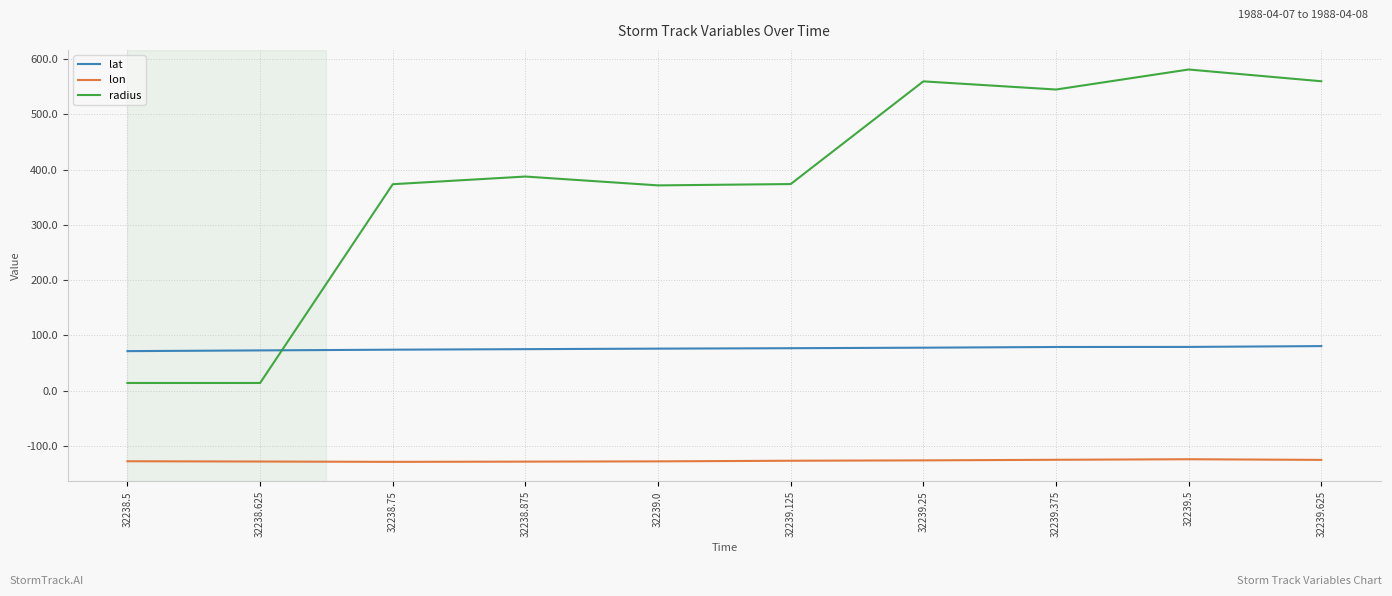

True or false: lon has a value of -221.8 at 32239.0.

False